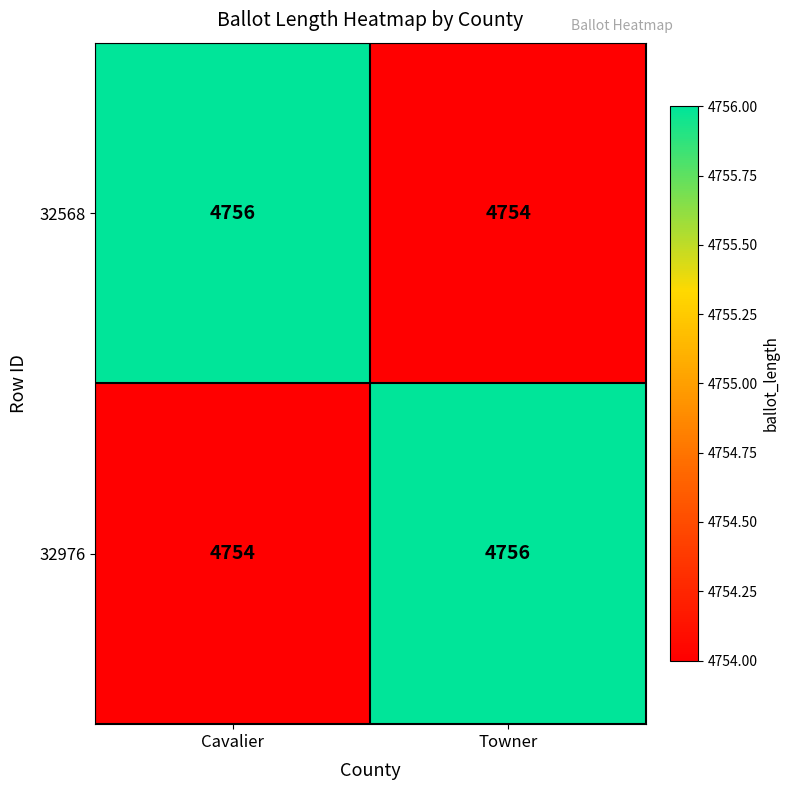

What is the sum of all 32568 values?

9510